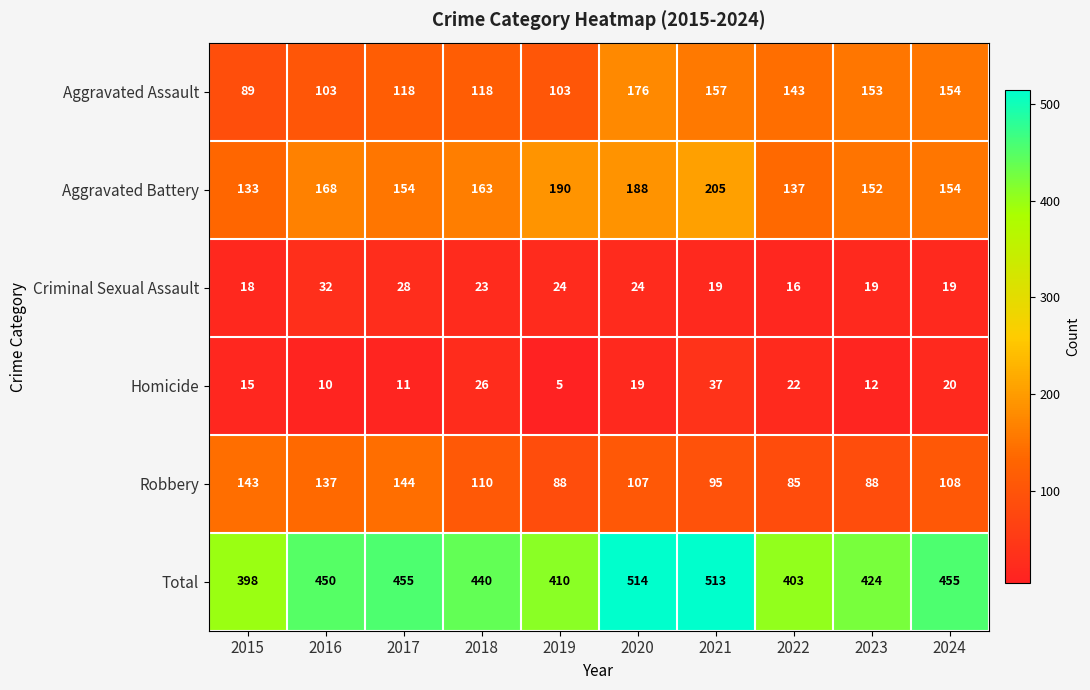

What is the sum of the Robbery values at 2016 and 2023?

225